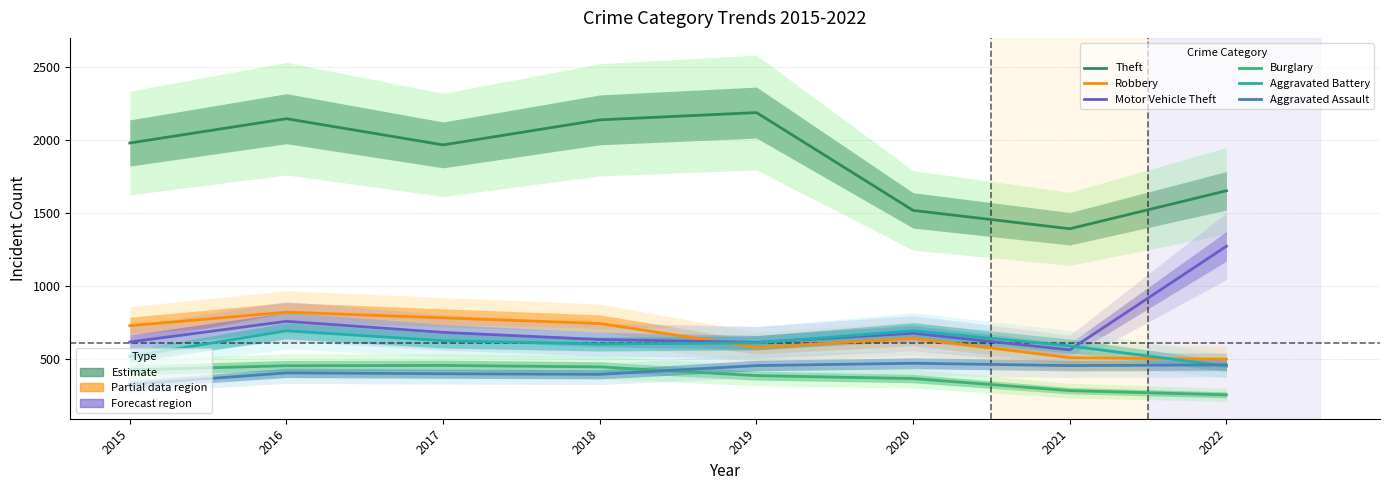

True or false: Robbery and Theft intersect in this chart.

False